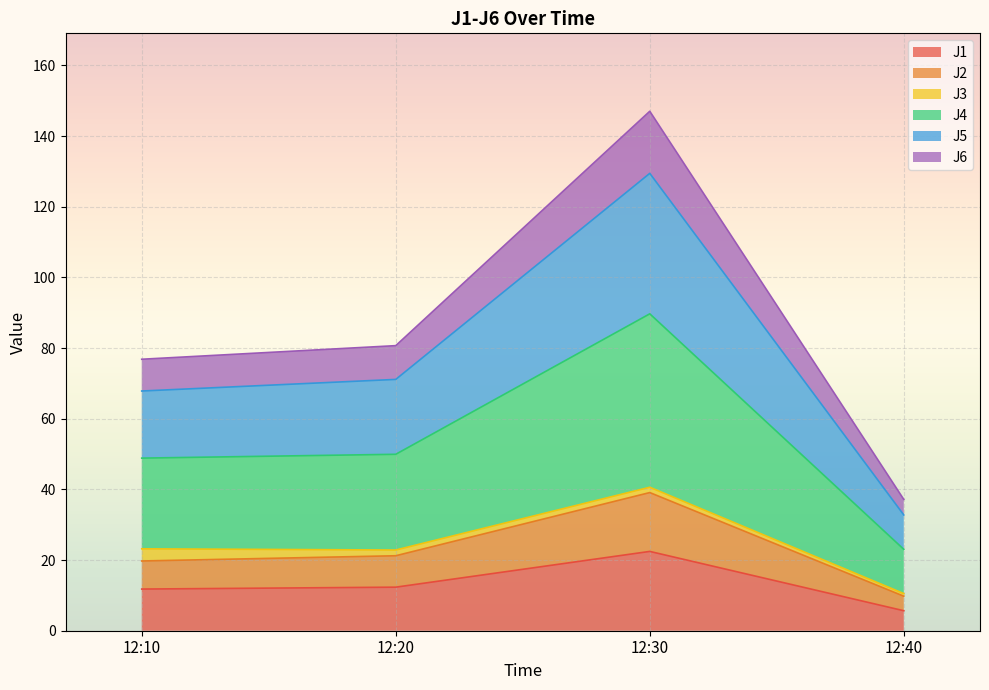

True or false: J6 and J5 cross at least once.

False